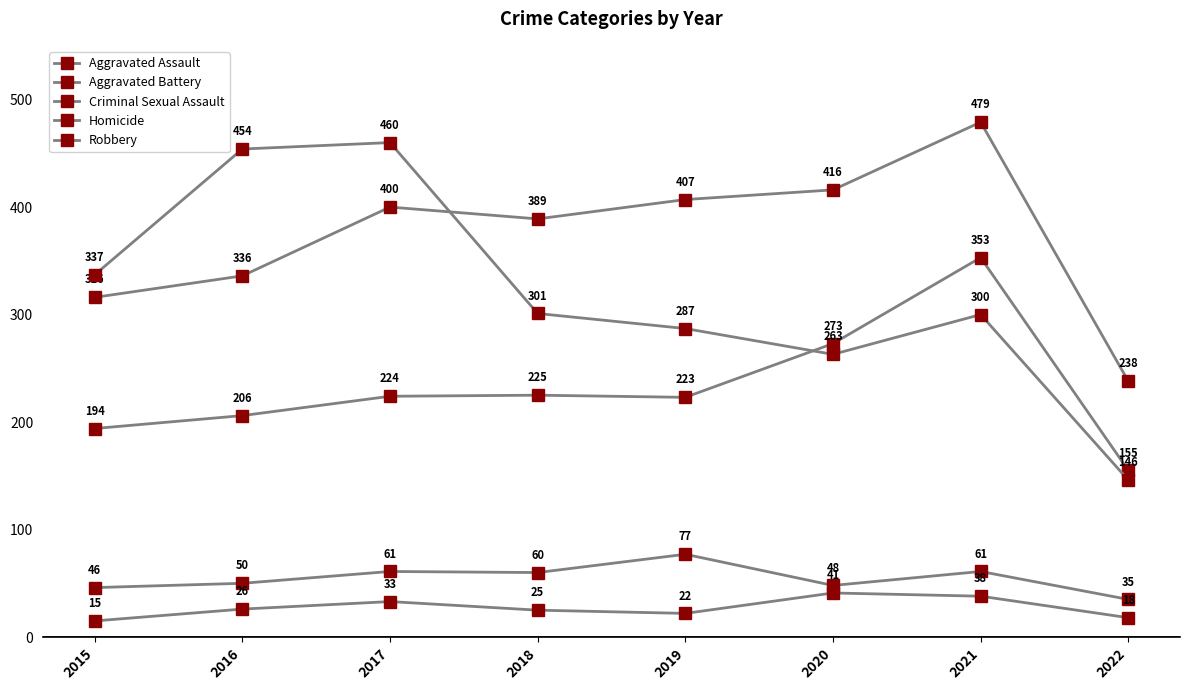

Is this an area chart (filled region under the line)?

No